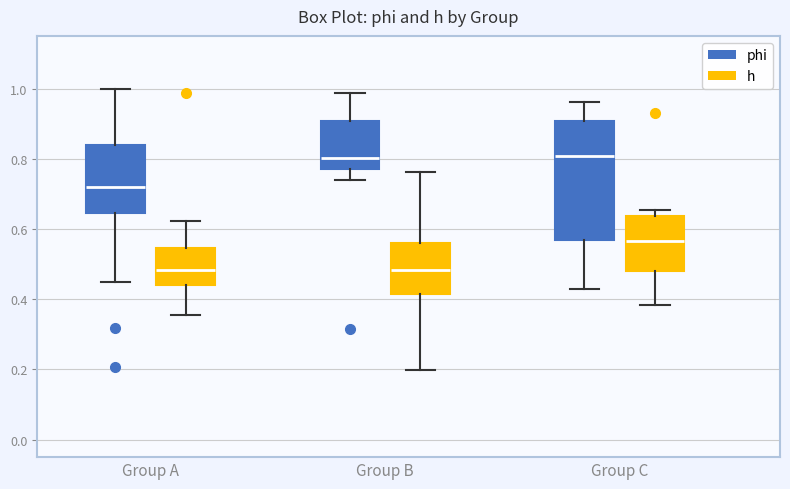

Reading left to right, transcribe this box plot: for each box, give where its median line is, the range the box spans, and where its two whiskers end, as read against the y-axis. The values are not printed on the chart, so give them approximately, as read against the axis.

Group A (phi): median 0.72, box 0.64 to 0.84, whiskers 0.44 to 1.00
Group A (h): median 0.48, box 0.44 to 0.54, whiskers 0.36 to 0.62
Group B (phi): median 0.80, box 0.78 to 0.90, whiskers 0.74 to 0.98
Group B (h): median 0.48, box 0.42 to 0.56, whiskers 0.20 to 0.76
Group C (phi): median 0.80, box 0.56 to 0.90, whiskers 0.42 to 0.96
Group C (h): median 0.56, box 0.48 to 0.64, whiskers 0.38 to 0.66